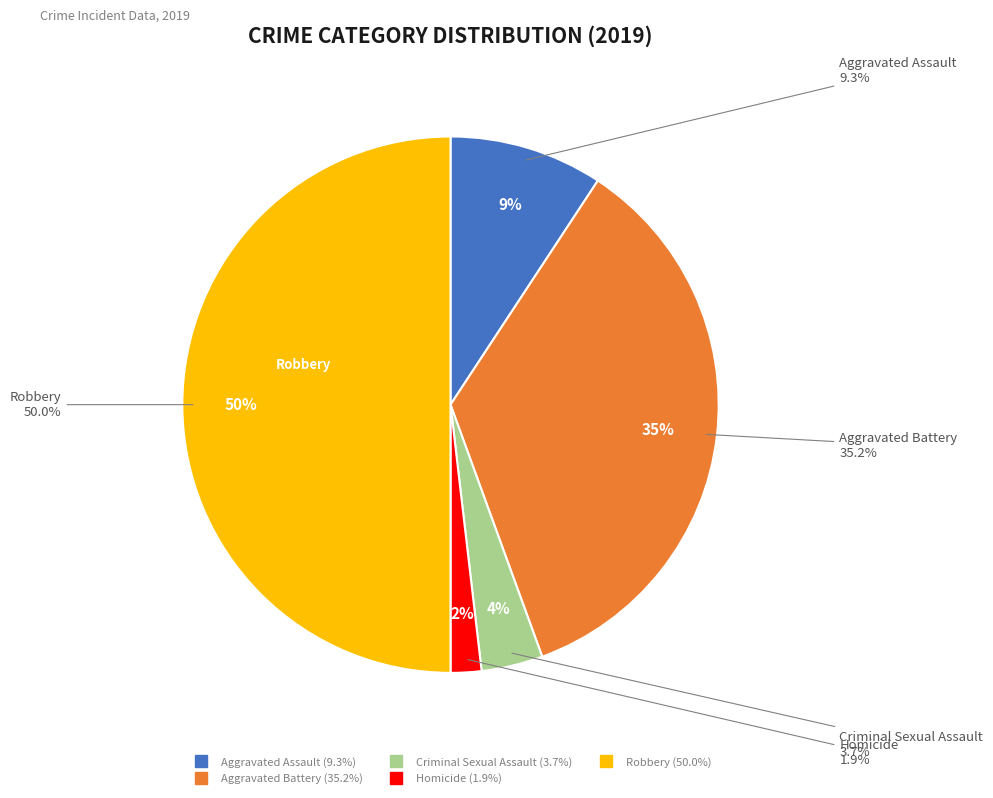

What percentage is the Homicide slice, to the nearest percent?

2%